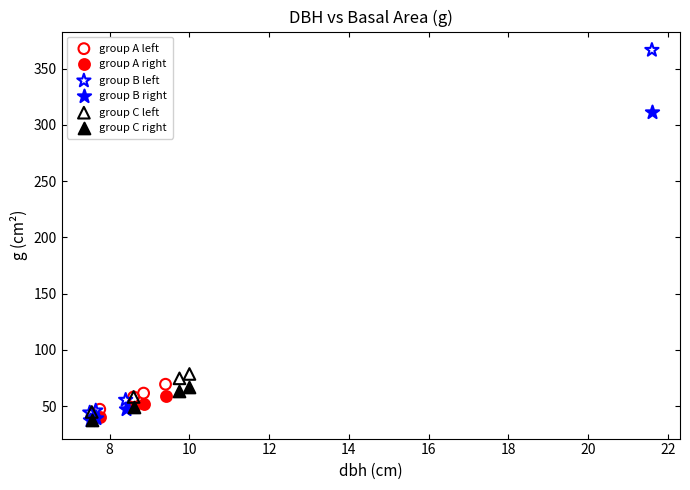

Which series reaches the maximum Y coordinate?

group B left